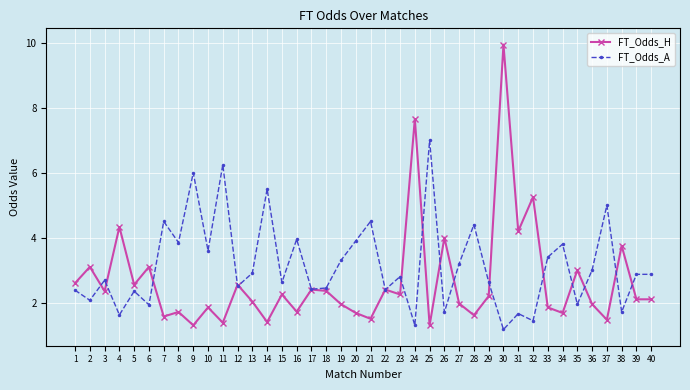

What is the minimum value for FT_Odds_H?

1.3